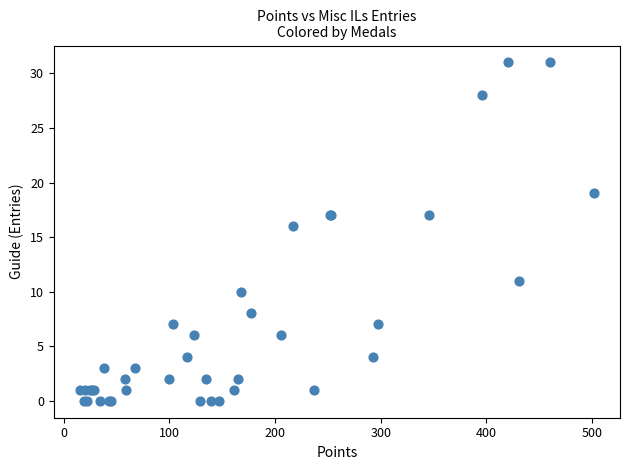

What Y value in the scatter plot is closest to 15?

16